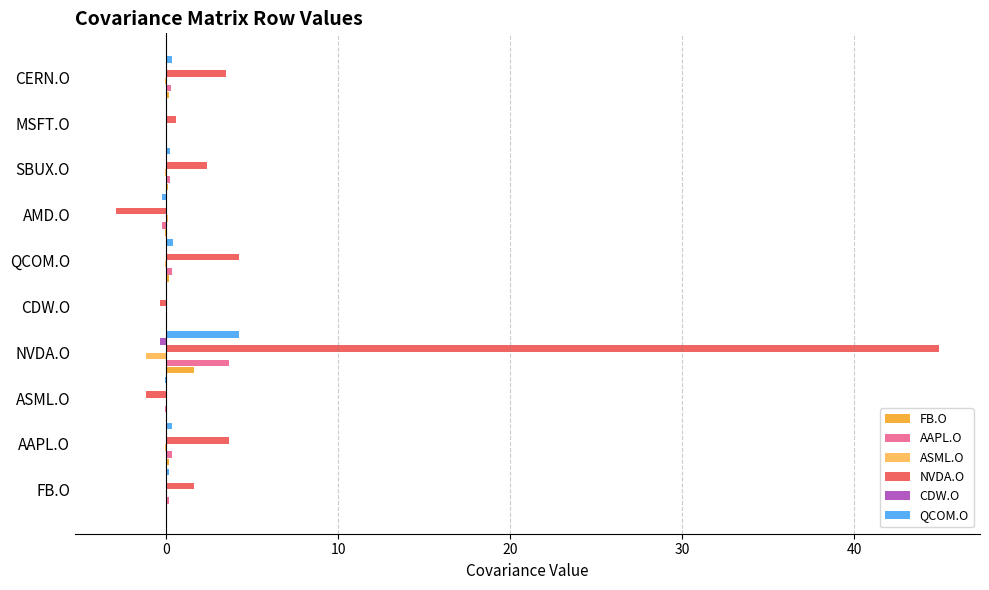

The value of QCOM.O at NVDA.O is 5.9. True or false?

False